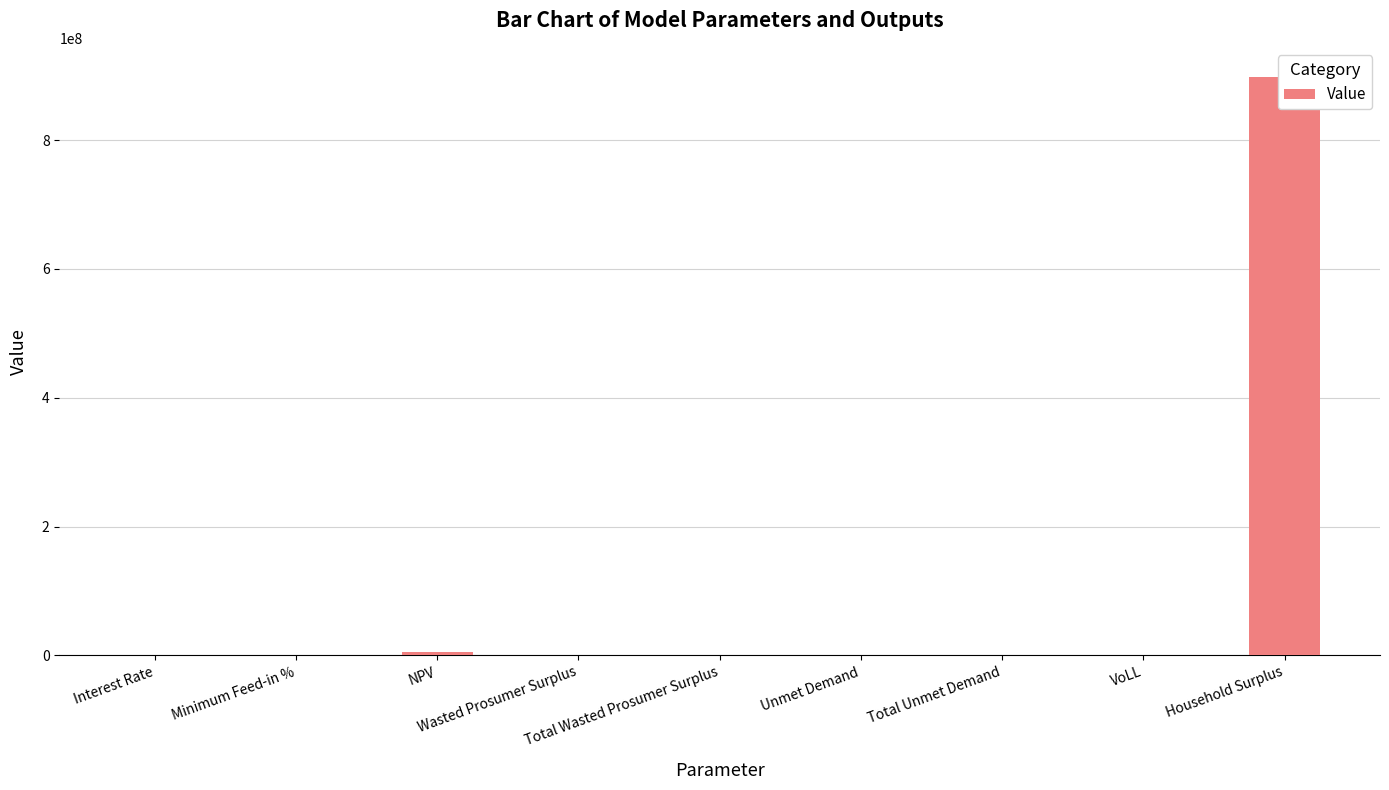

How many categories are shown in the chart?

9